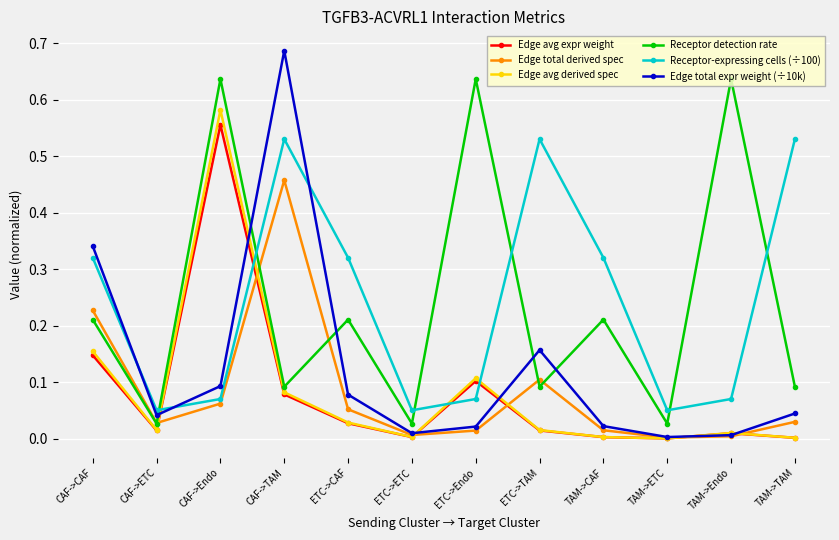

What is the label of the 2nd point from the right?

TAM->Endo